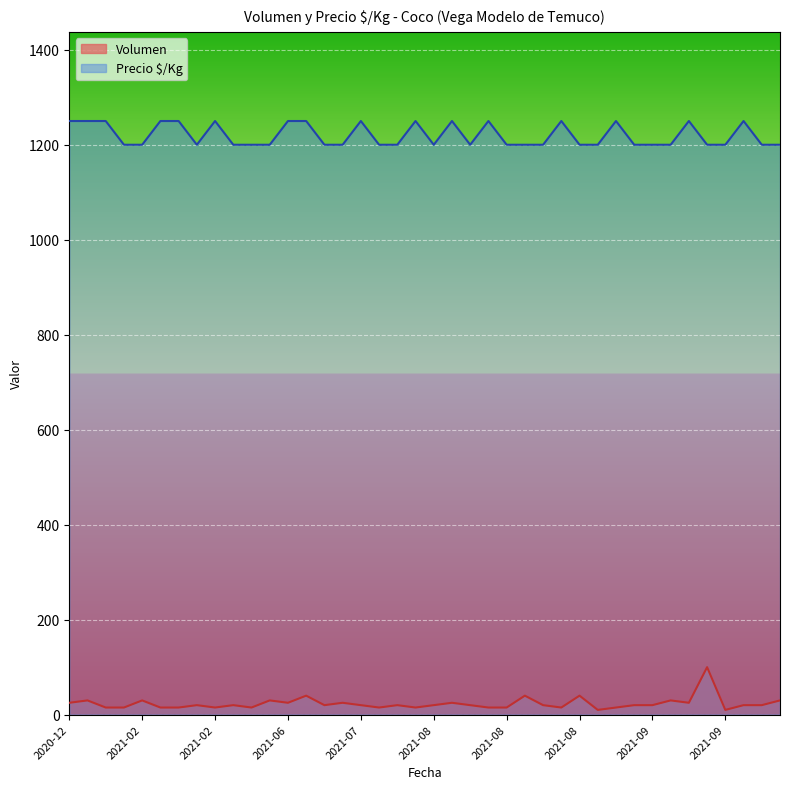

Which series has the largest total across all categories?

Precio $/Kg